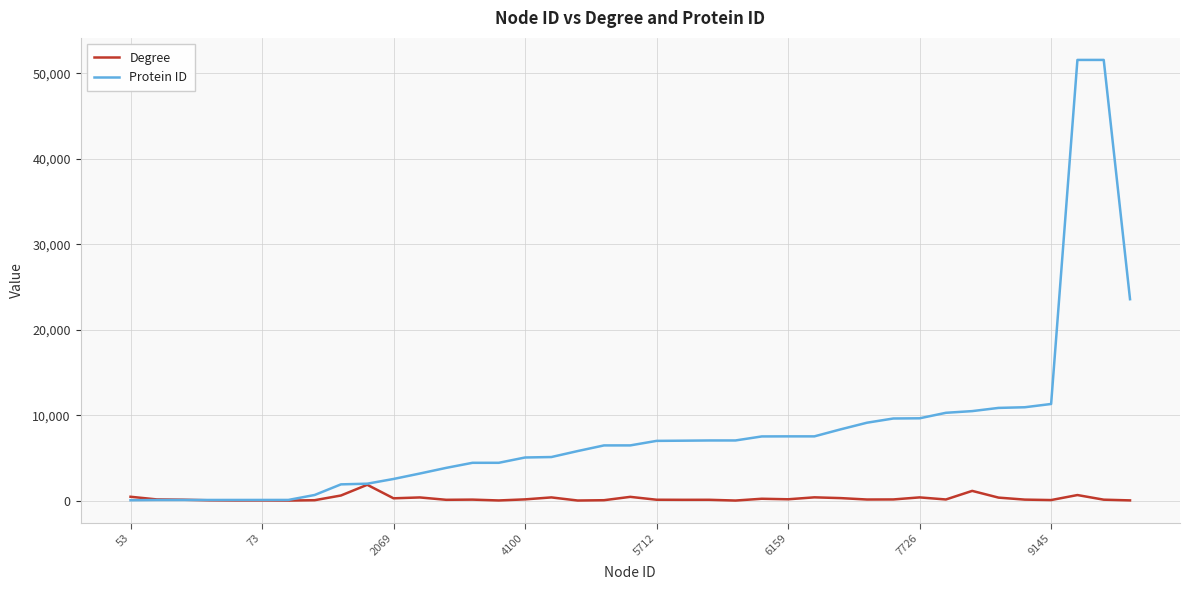

Does the chart display data point markers on the line(s)?

No